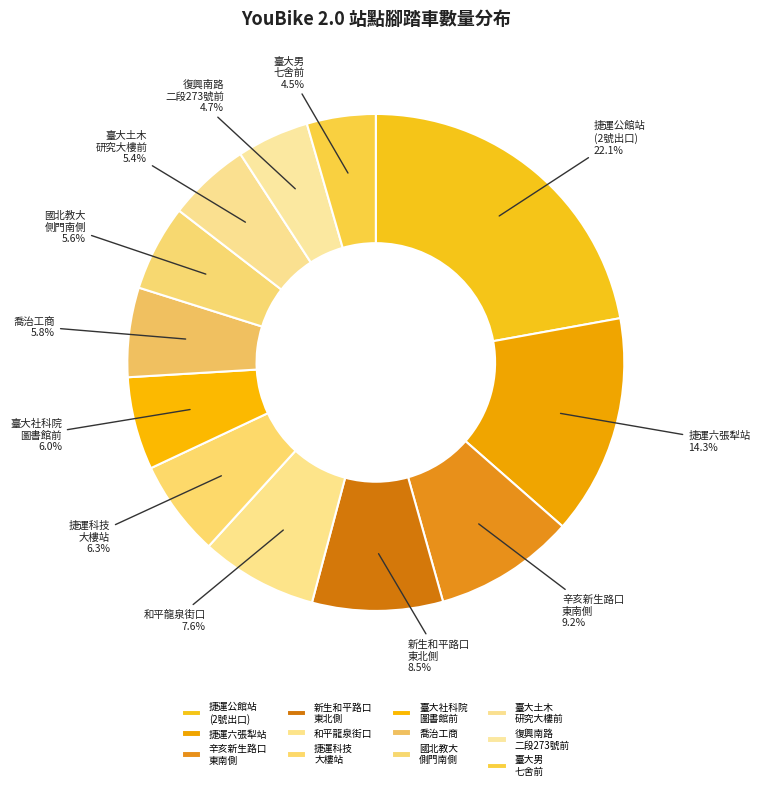

What is the largest slice in the pie chart?

捷運公館站 (2號出口)